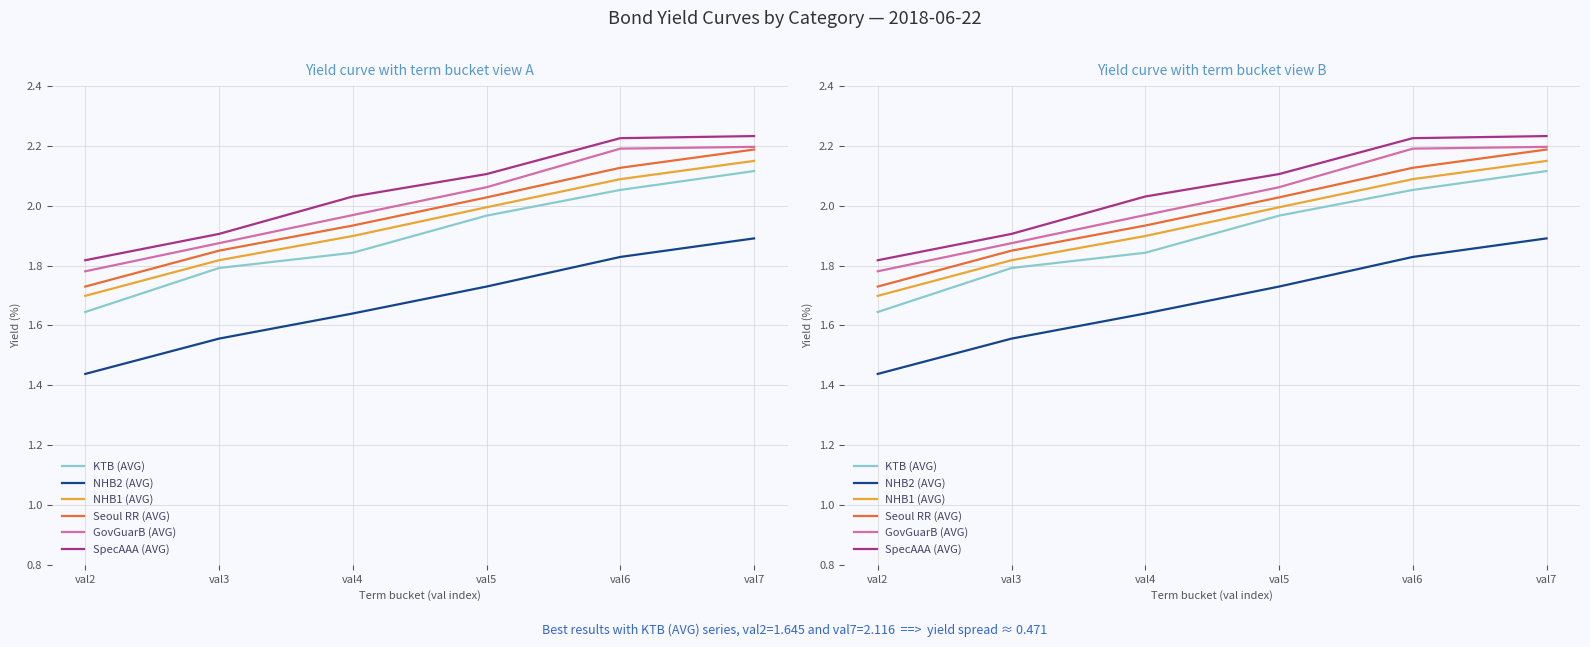

Which series has the largest total across all categories?

SpecAAA (AVG)